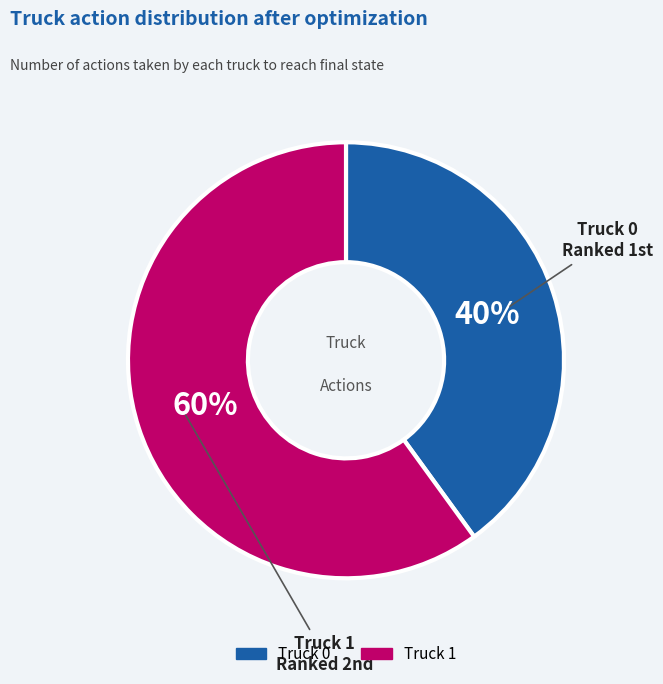

To the nearest percent, what is the average slice percentage?

50%